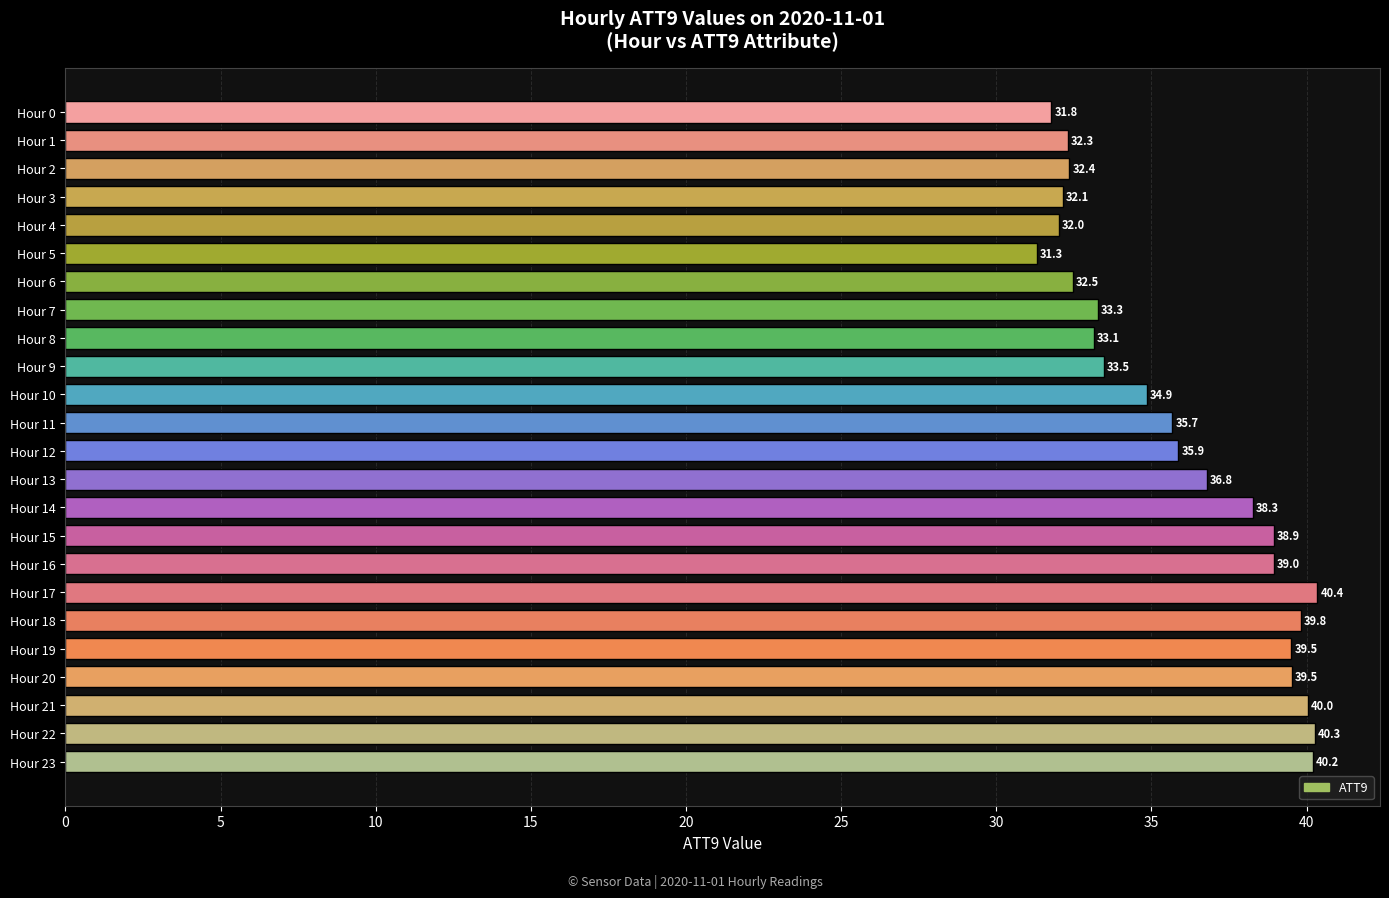

Between Hour 14 and Hour 1, which is larger?

Hour 14